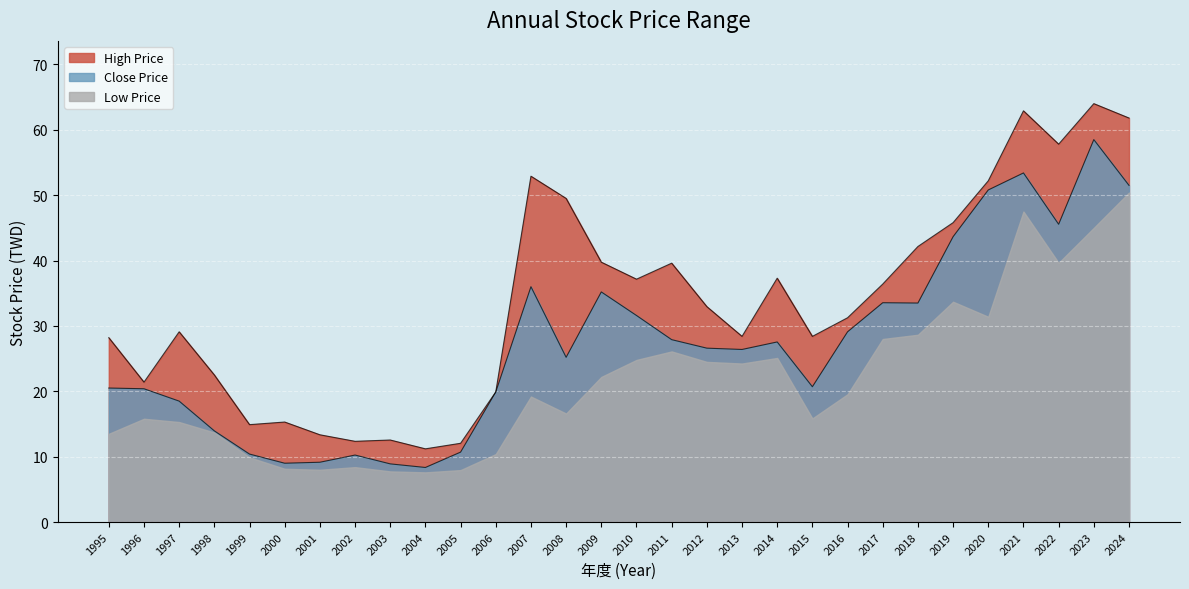

Rank the series by their maximum value, from highest to lowest.

High Price, Close Price, Low Price